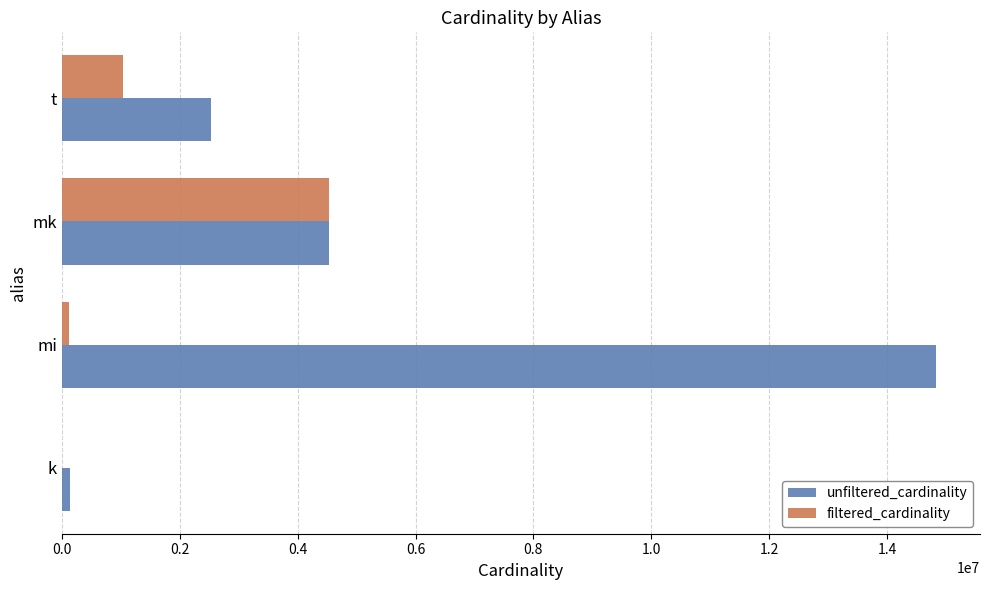

At which category is the sum across all series the highest?

mi